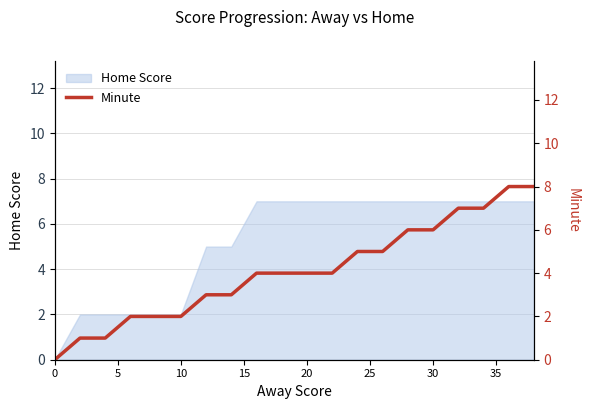

What is the highest value of the Home Score series?

7